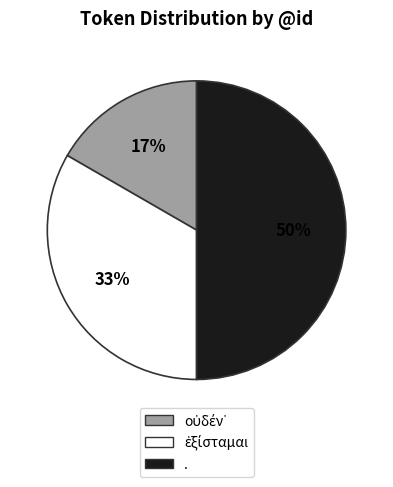

To the nearest percent, what portion does . represent?

50%